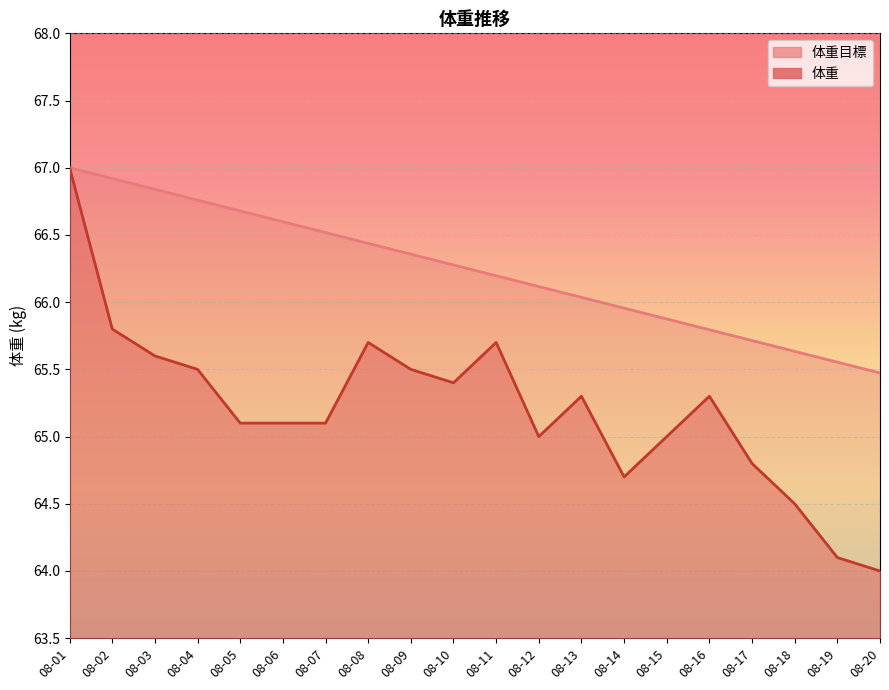

Which category has the highest value in the 体重 series?

08-01